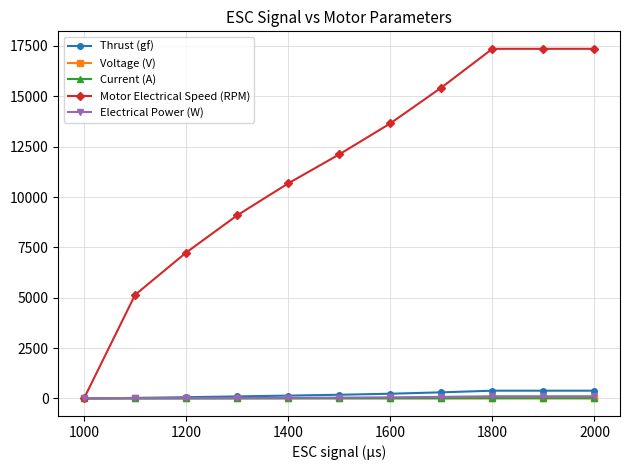

Which series has the widest spread of values?

Motor Electrical Speed (RPM)